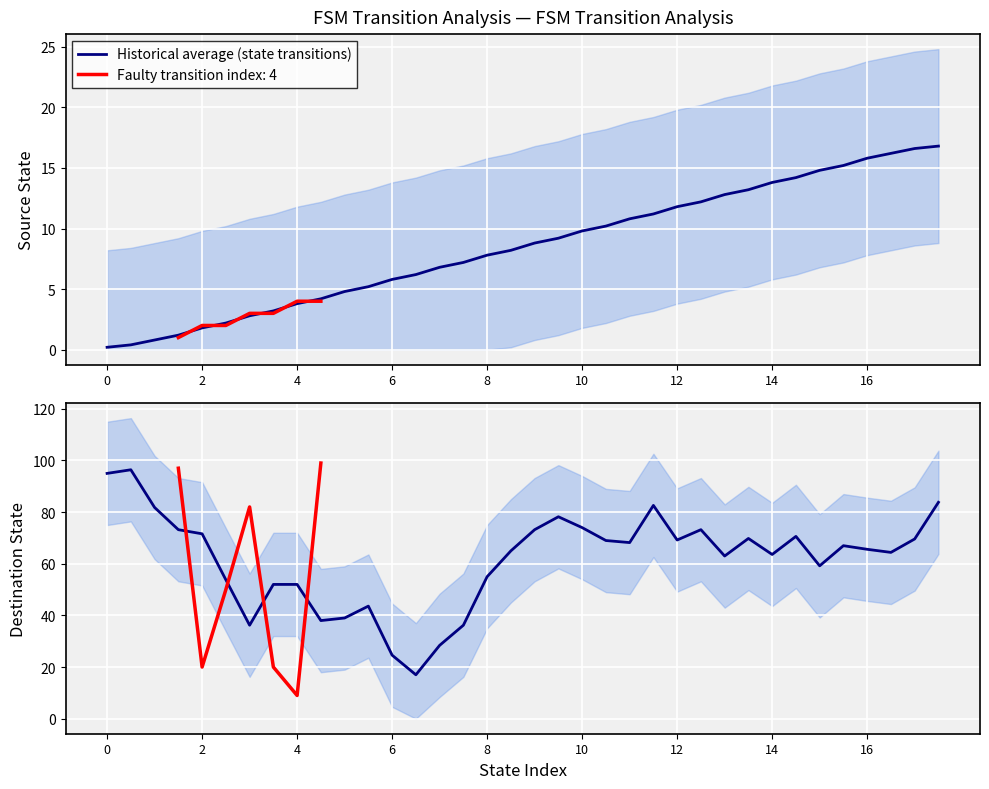

Is the value of destination_state at 3 greater than the value of source_state_lower at 16?

Yes